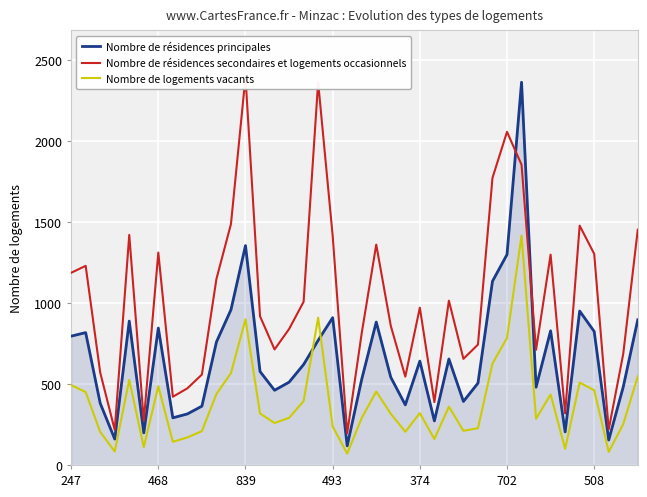

Between 26 and 27, which series saw the biggest shift?

Nombre de résidences secondaires et logements occasionnels